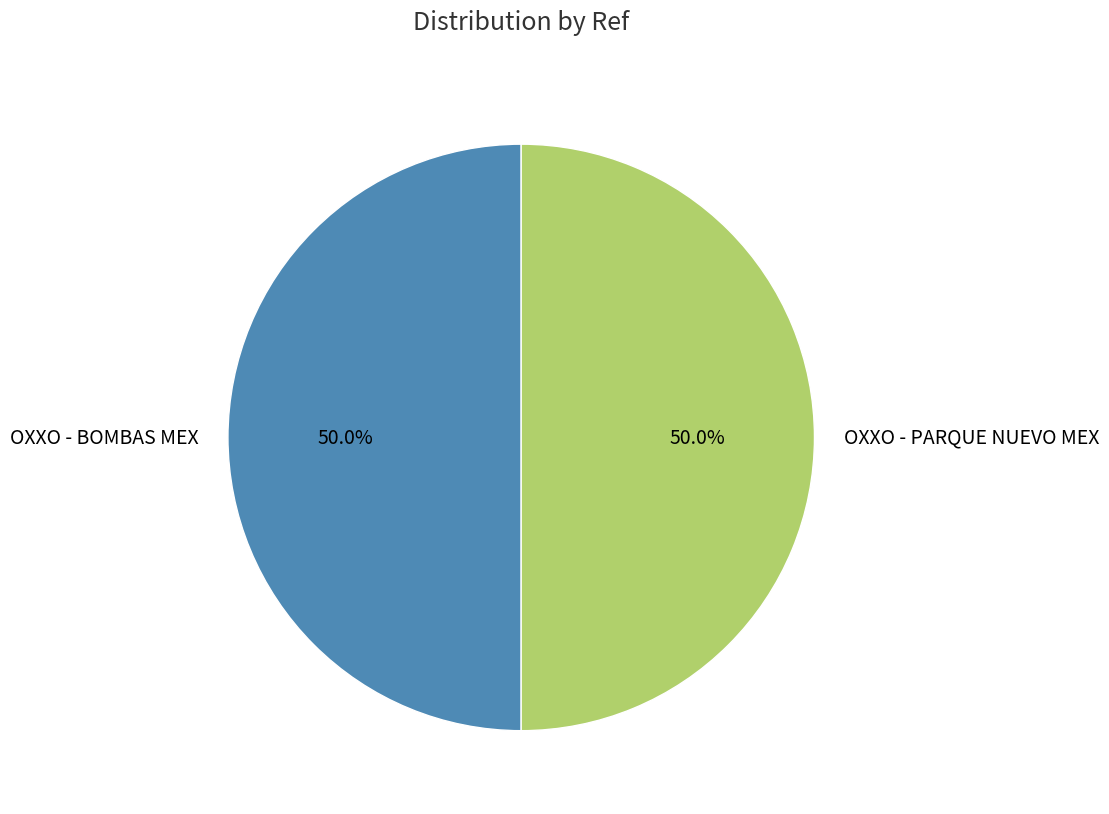

What is the total percentage of OXXO - PARQUE NUEVO MEX and OXXO - BOMBAS MEX?

100.0%